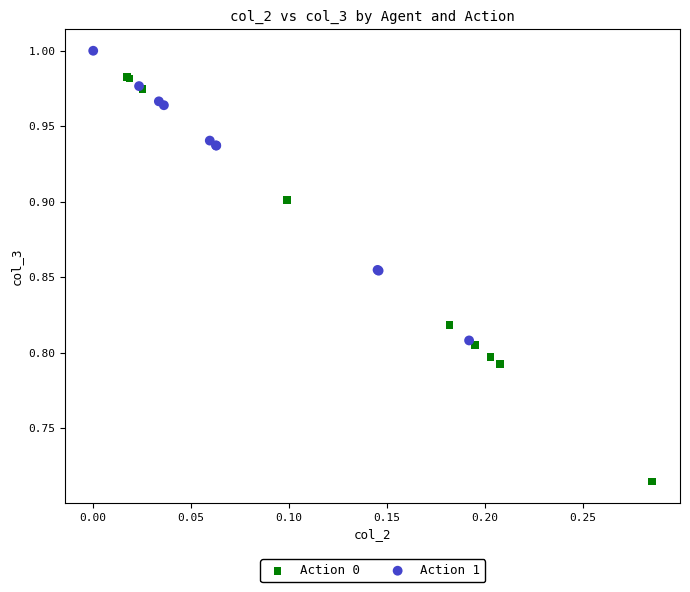

Which series has the largest Y range (max minus min)?

Action 0